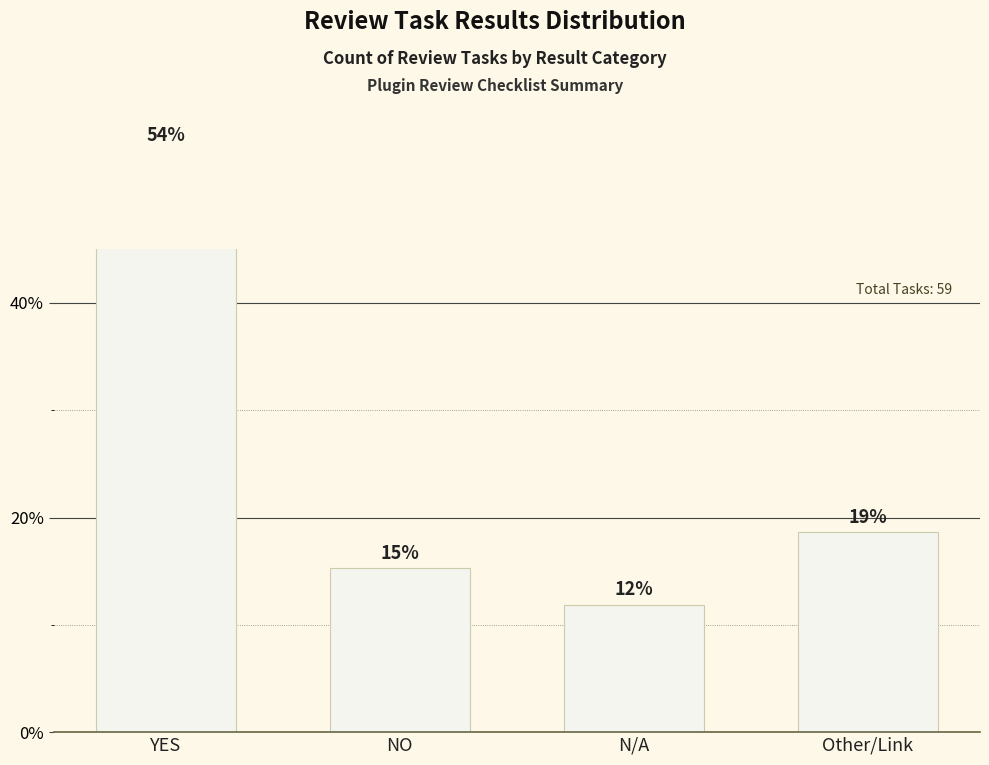

What is the value of the 3rd bar from the left?

11.9